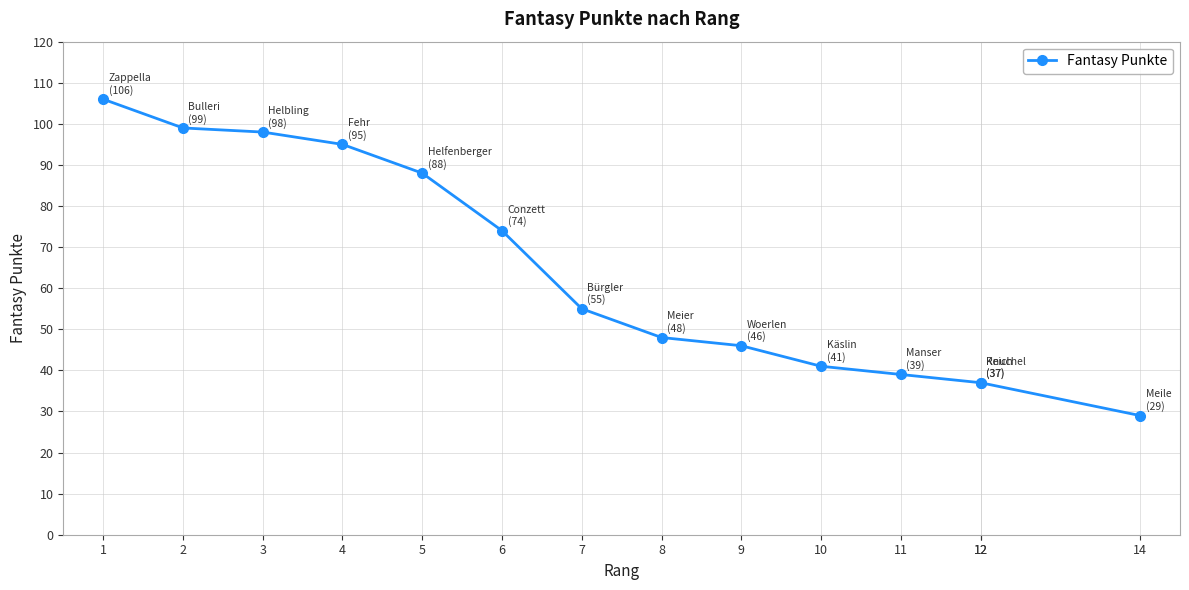

Which label corresponds to the largest value in the chart?

1